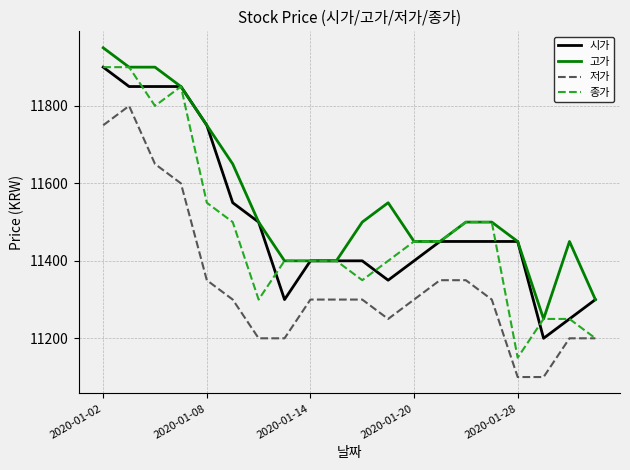

Which series has the widest spread of values?

종가